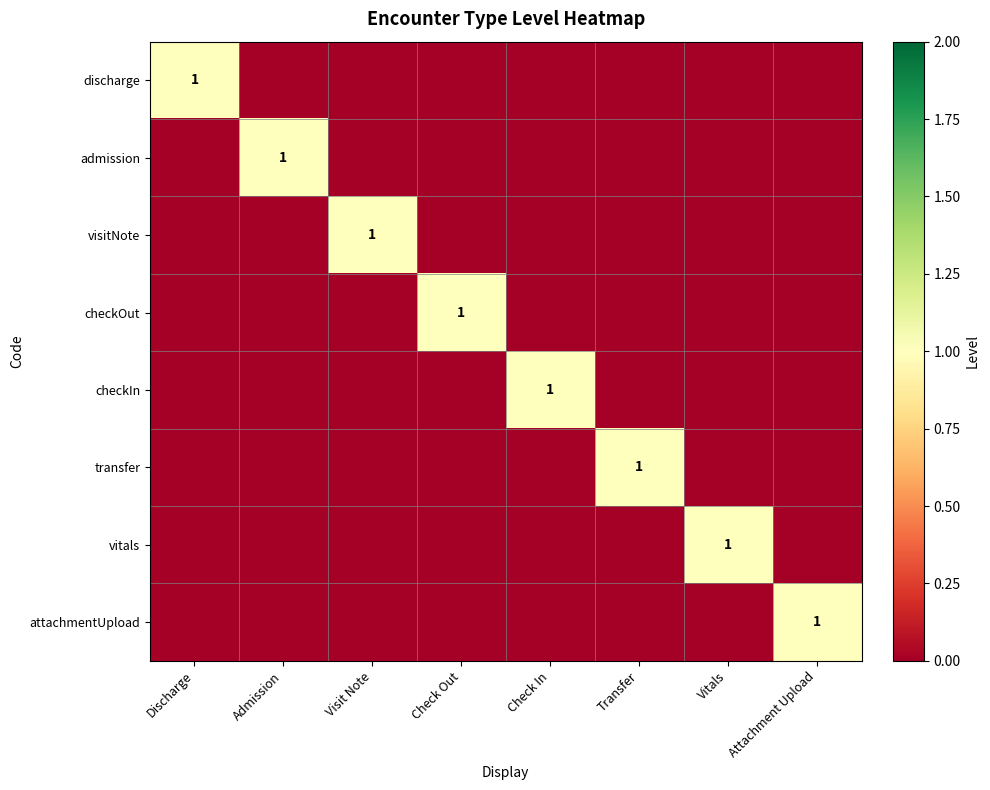

What is the spread (max minus min) of values at Vitals?

1